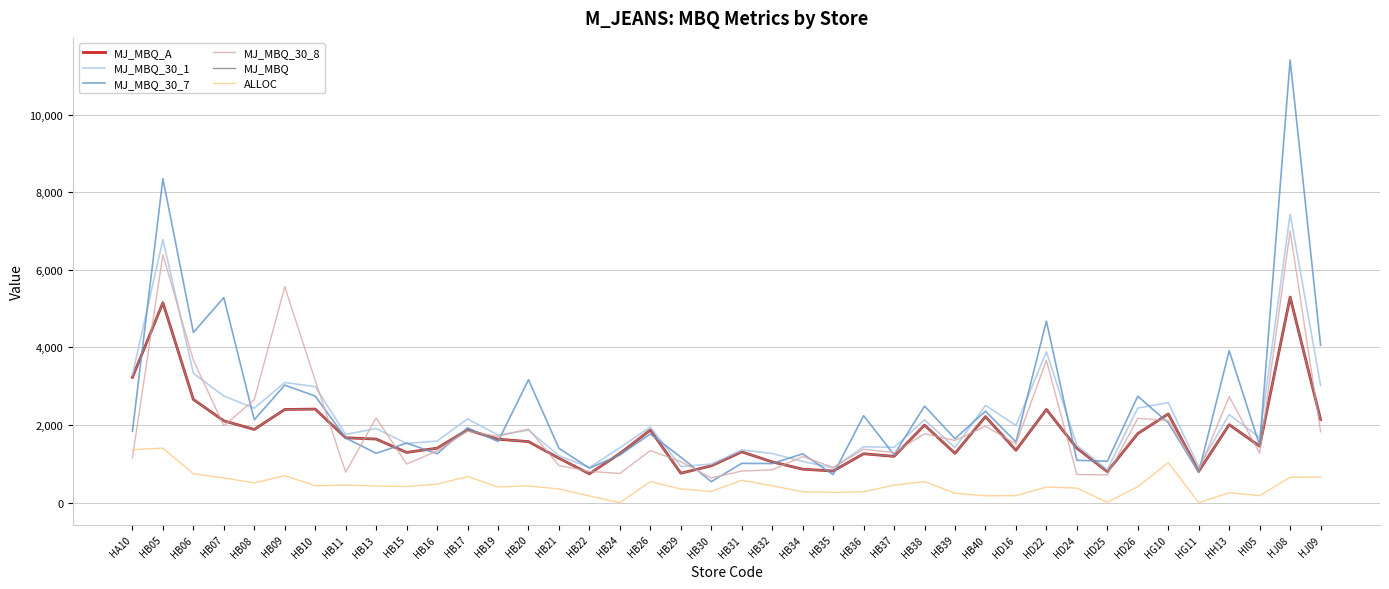

Is this an area chart (filled region under the line)?

No